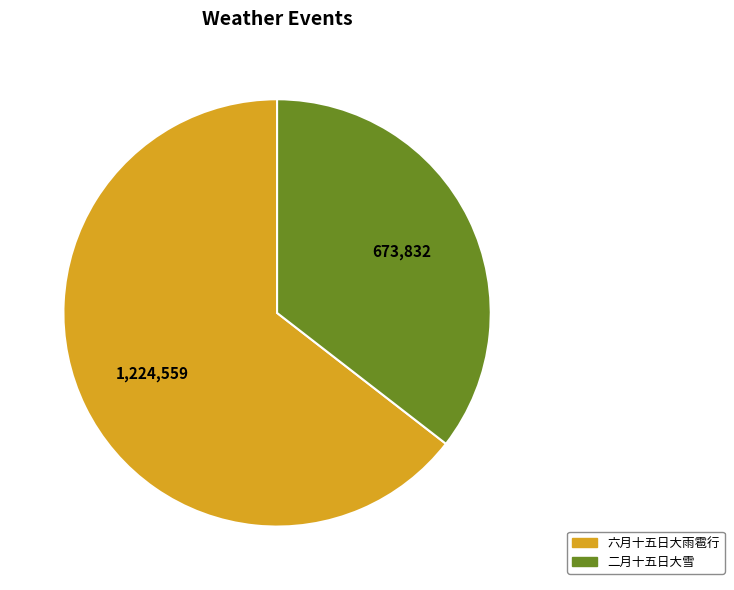

True or false: 六月十五日大雨雹行 accounts for 71% of the total.

False